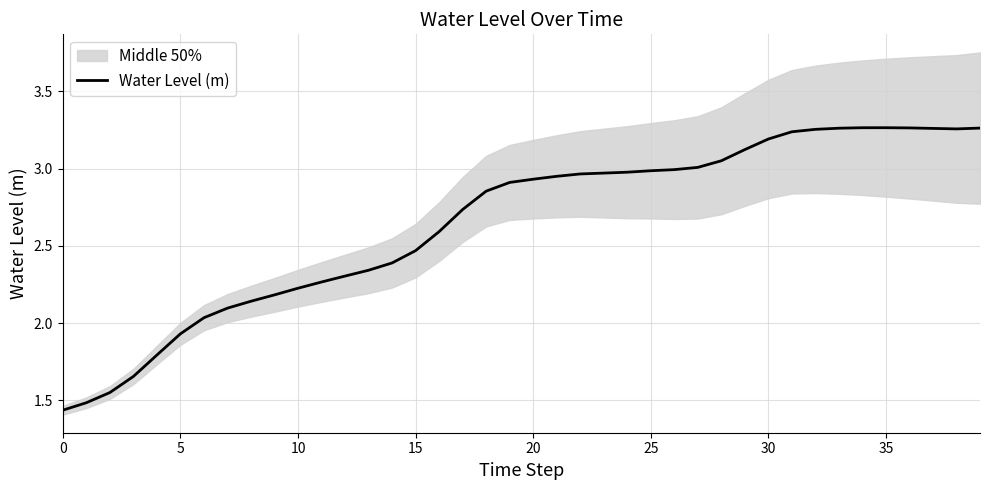

How many values exceed 2?

34